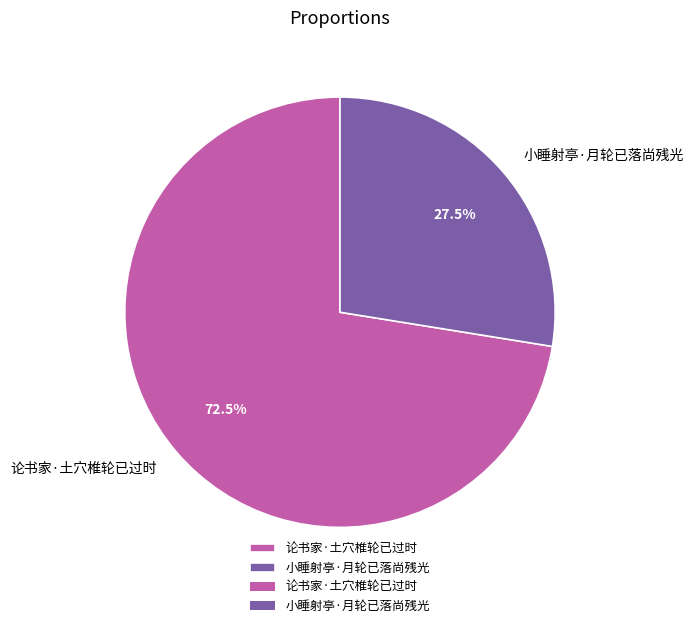

To the nearest percent, what is the difference between the largest and smallest slice percentages?

45%